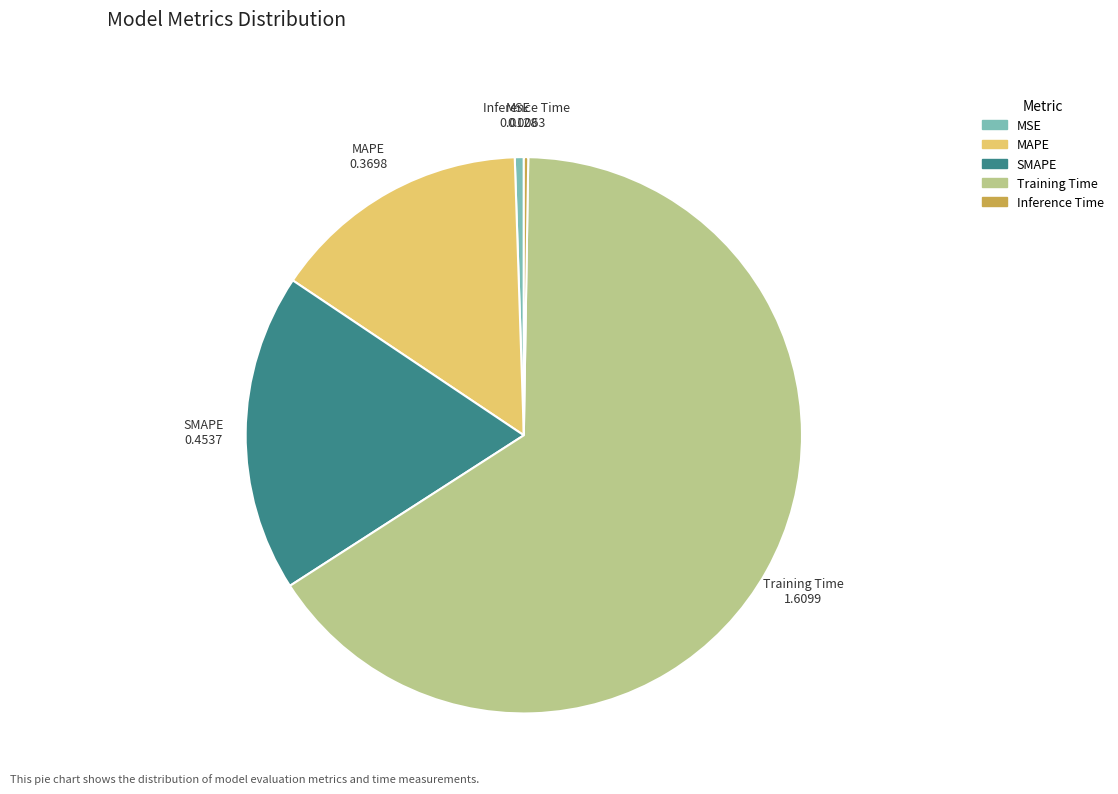

Between Training Time and MAPE, which is larger?

Training Time